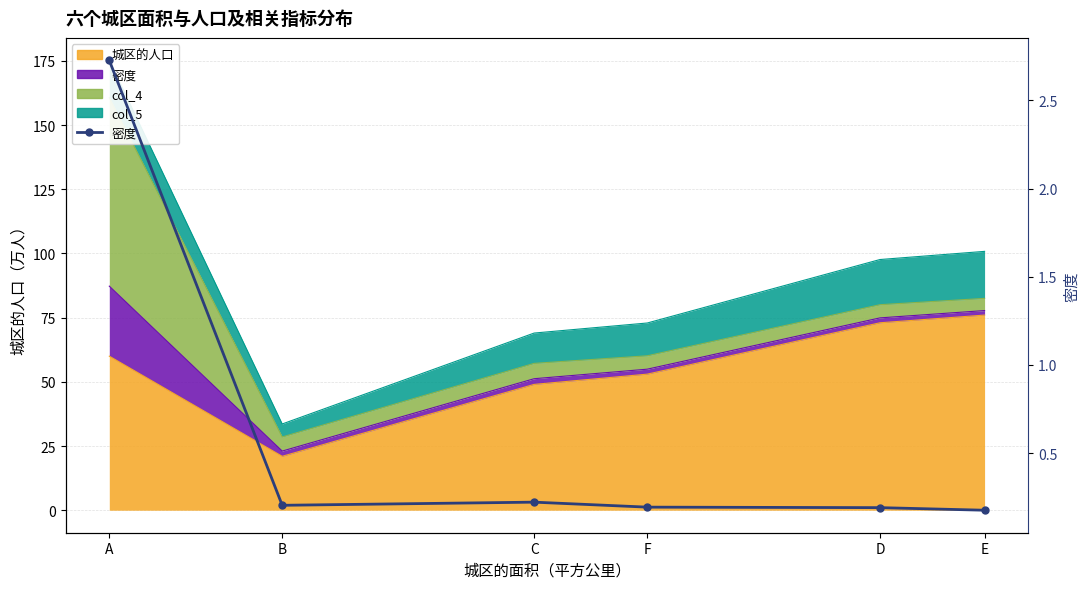

At which category does the chart reach its minimum across all series?

E